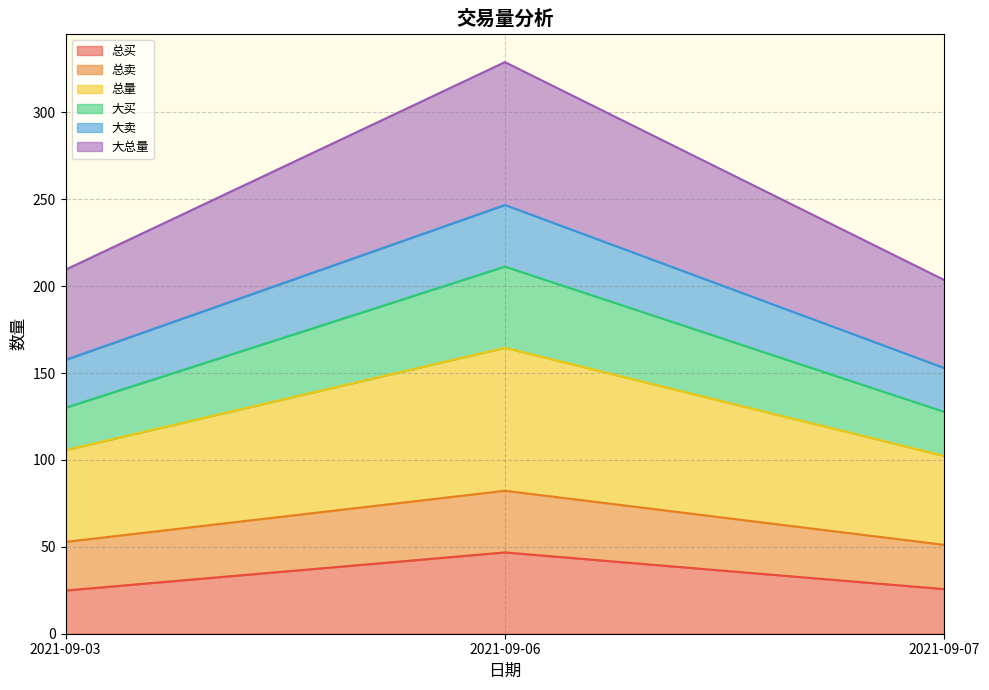

Rank the categories by 总卖 value from highest to lowest.

2021-09-06, 2021-09-03, 2021-09-07